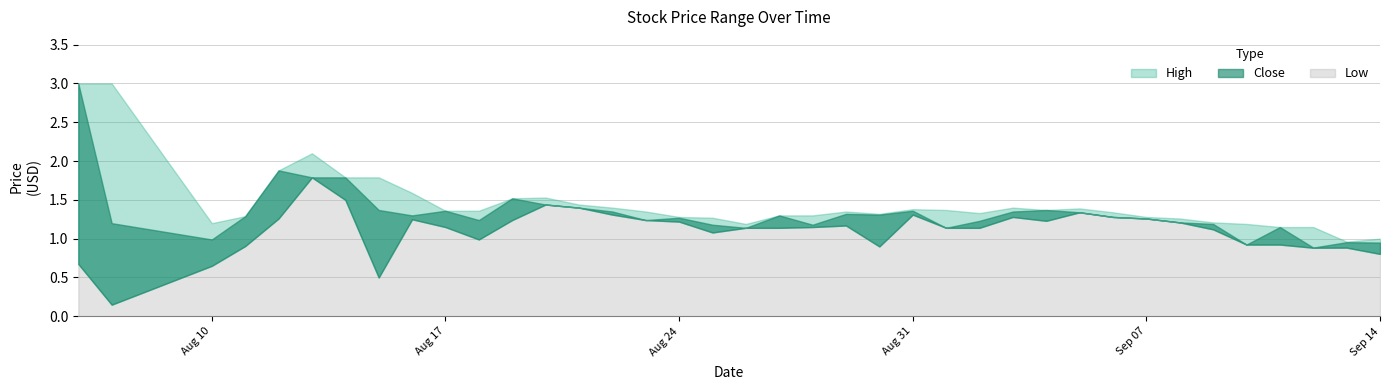

At which category is the sum across all series the highest?

2015-08-06